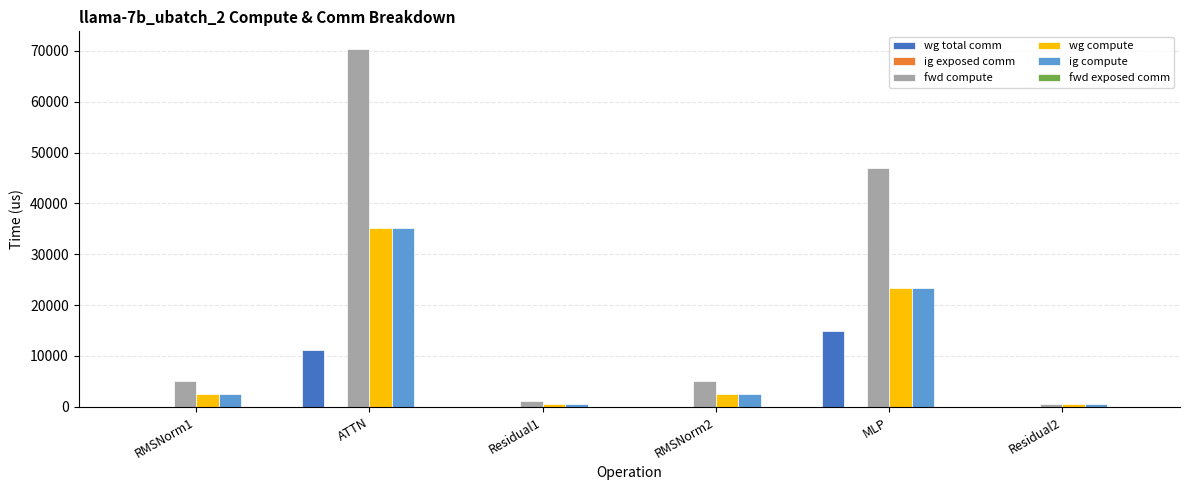

At which category is the sum across all series the highest?

ATTN